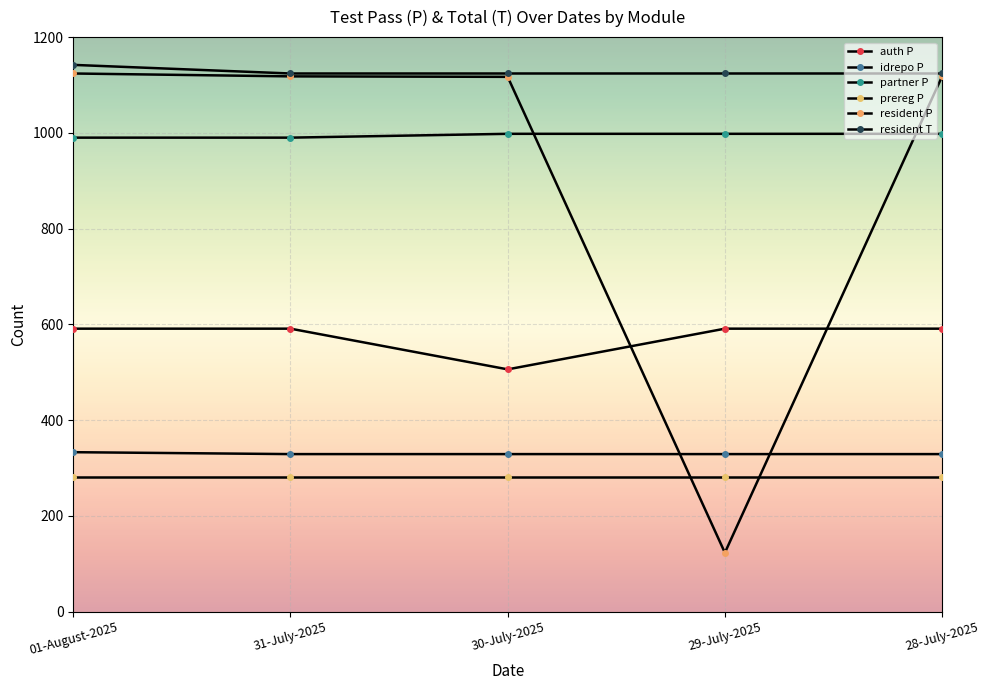

Is this an area chart (filled region under the line)?

No